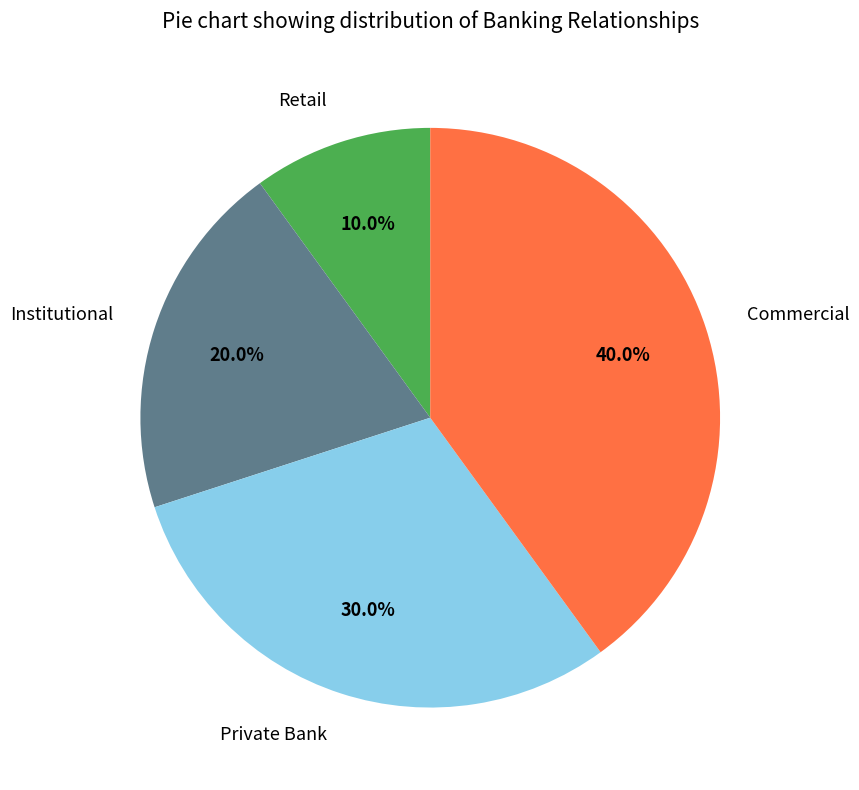

Between Retail and Private Bank, which is larger?

Private Bank